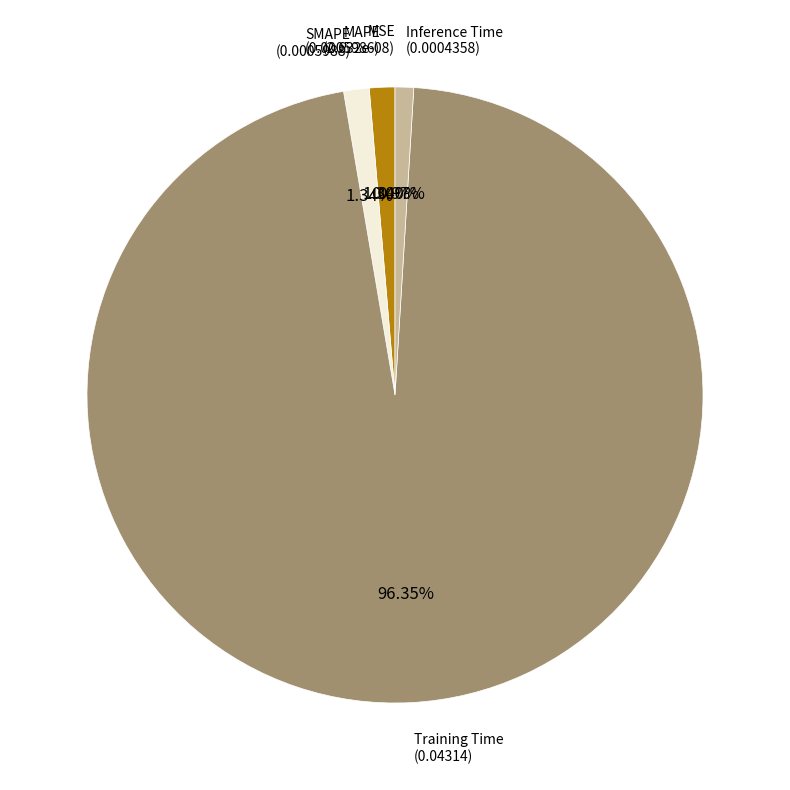

Is there any slice that represents more than half of the pie?

Yes